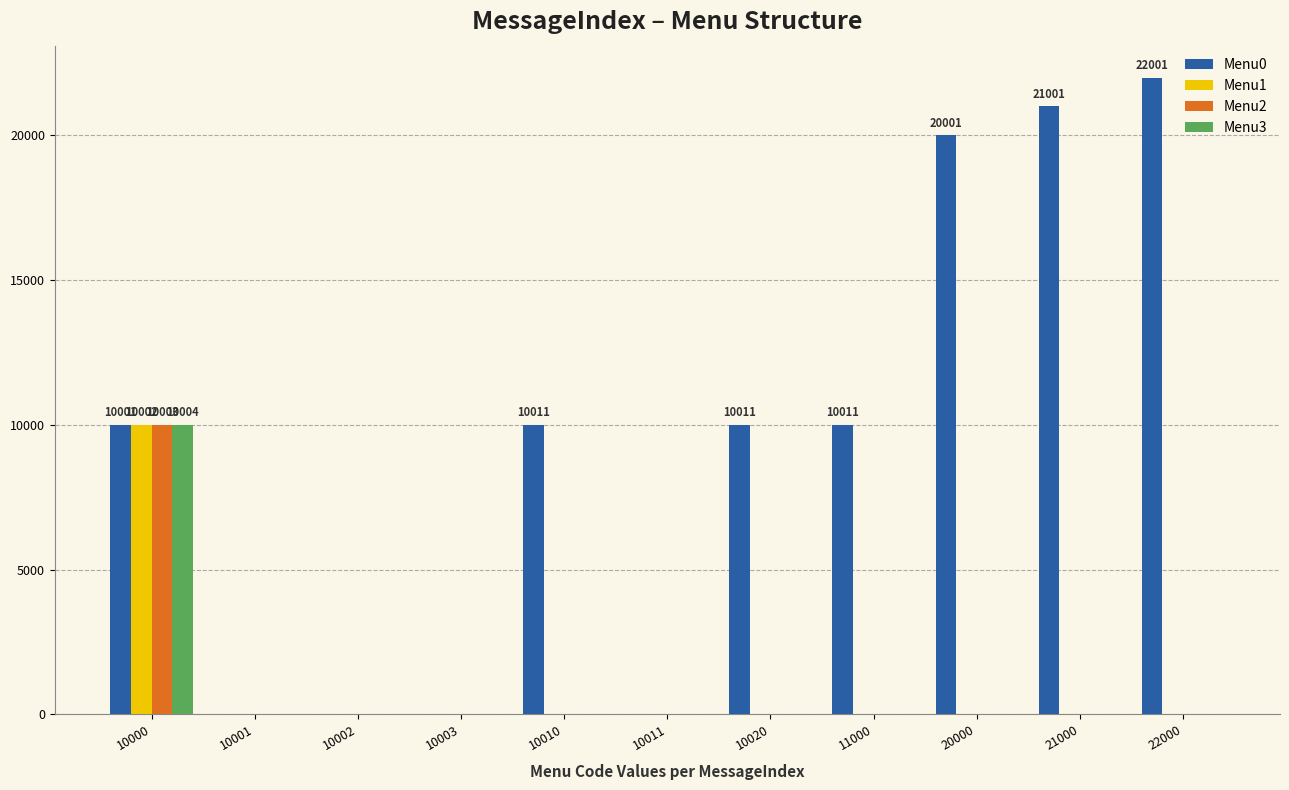

Which series changed the most between 10003 and 20000?

Menu0